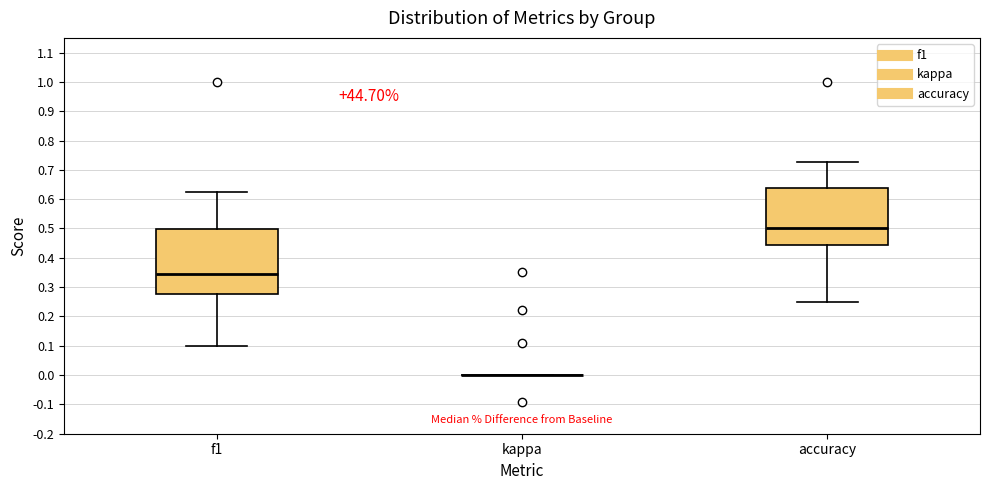

Which box is the tallest, from its lower edge to its upper edge?

f1